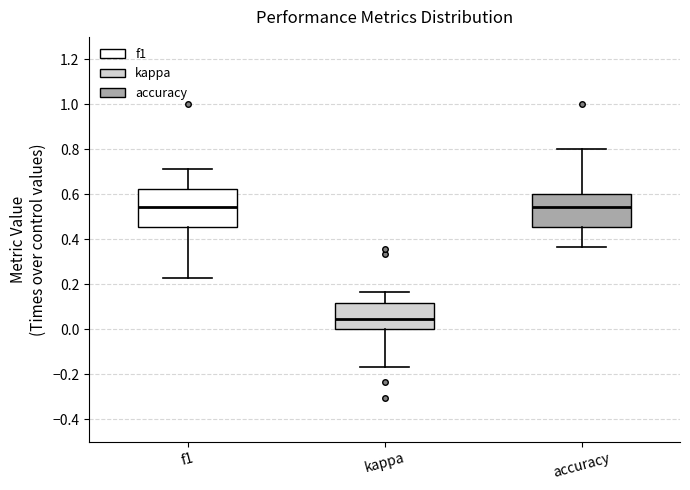

Which box is the tallest, from its lower edge to its upper edge?

f1